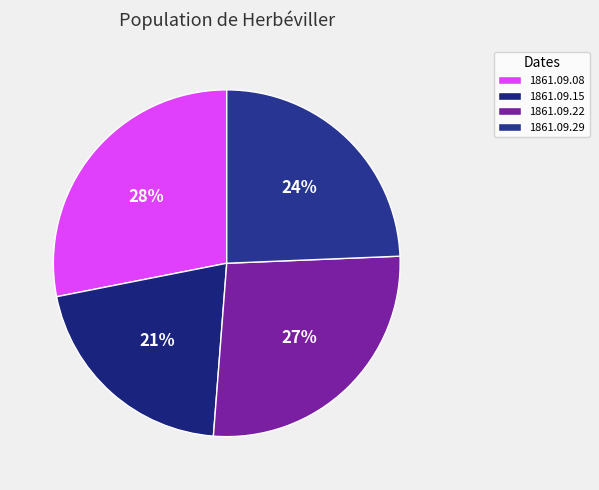

Does 1861.09.15 account for over 50% of the chart?

No